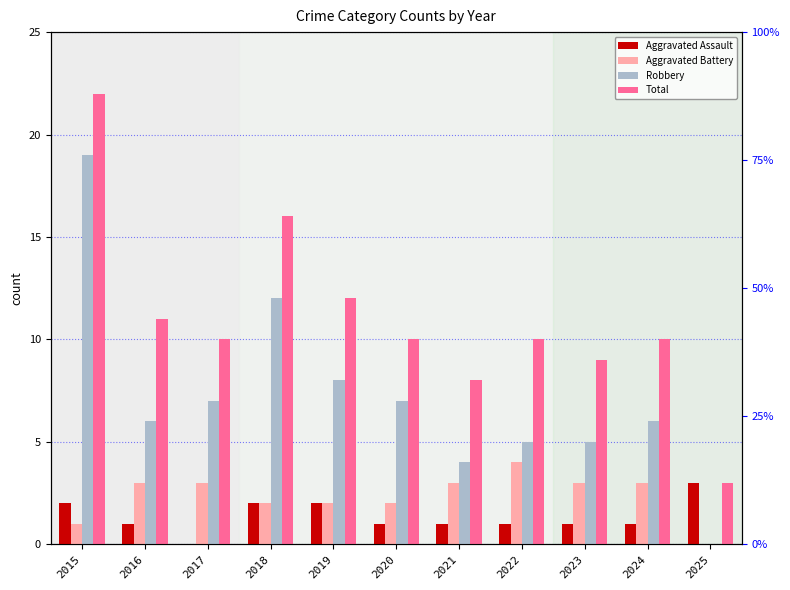

What is the highest value of the Robbery series?

19